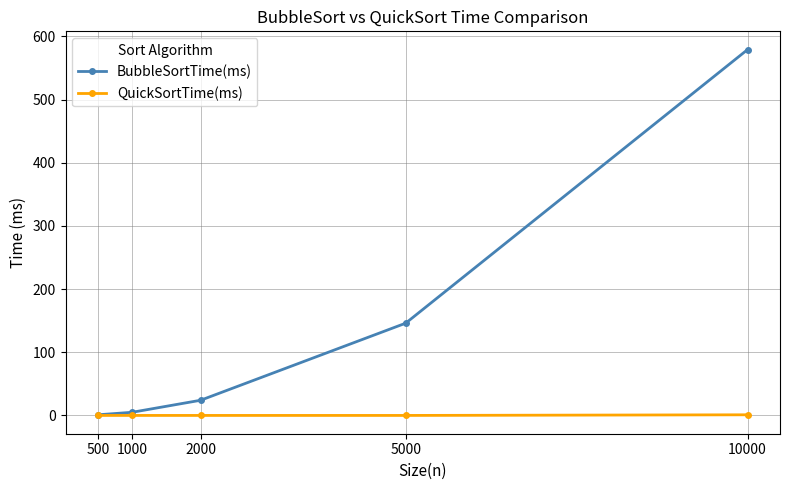

What are all the series names shown in the legend?

BubbleSortTime(ms), QuickSortTime(ms)